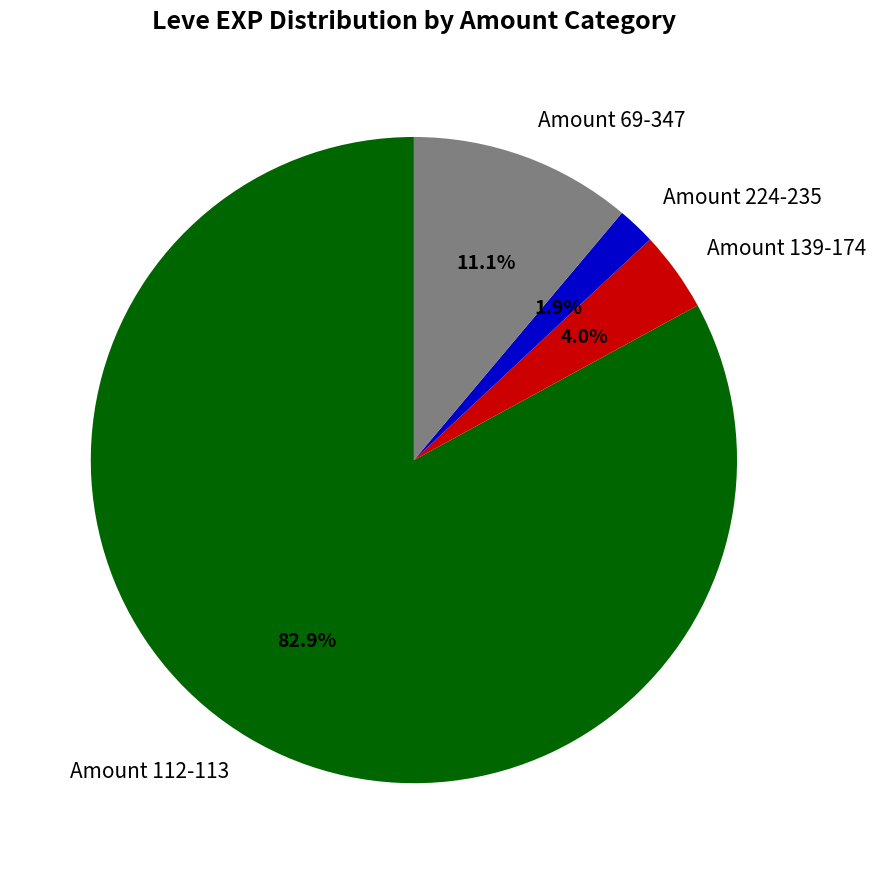

Which category has the smallest portion of the pie?

Amount 224-235